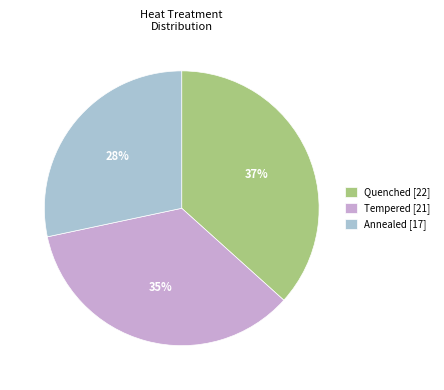

To the nearest percent, what portion does Tempered represent?

35%